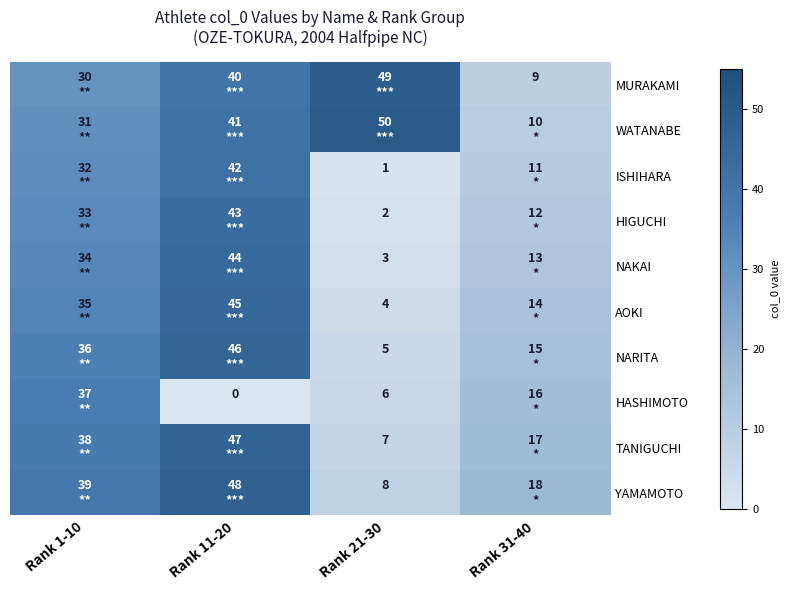

What is the difference between the highest and lowest values at Rank 1-10?

9